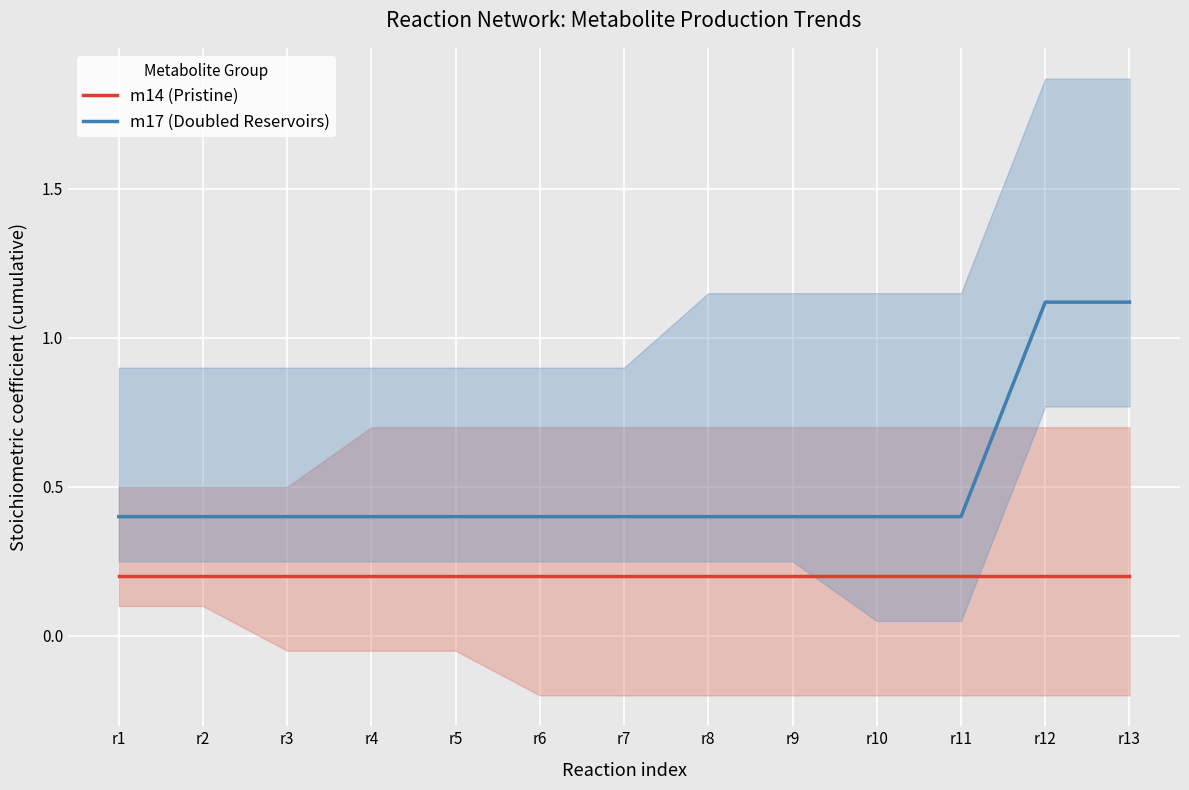

Is this an area chart (filled region under the line)?

No